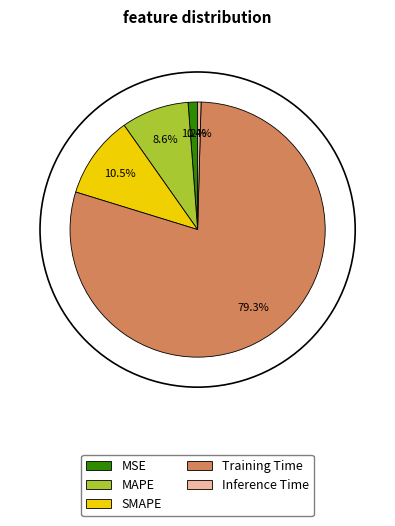

The MSE slice represents 11% of the pie. True or false?

False